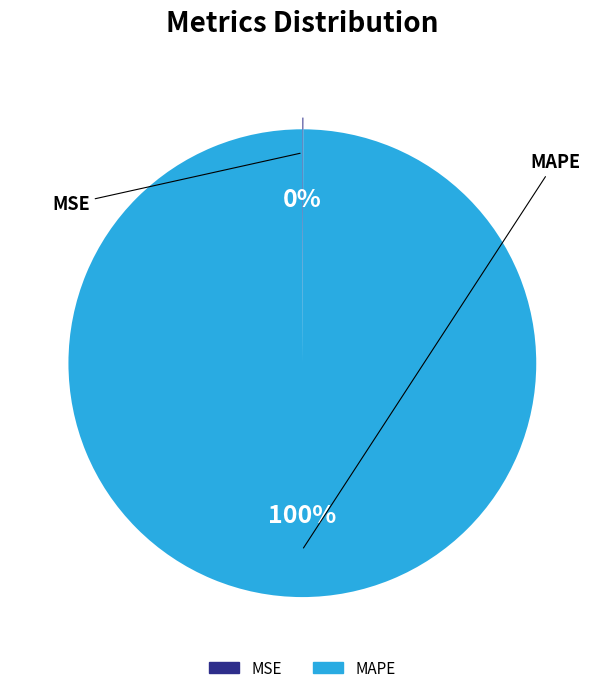

Which category has the biggest portion of the pie?

MAPE